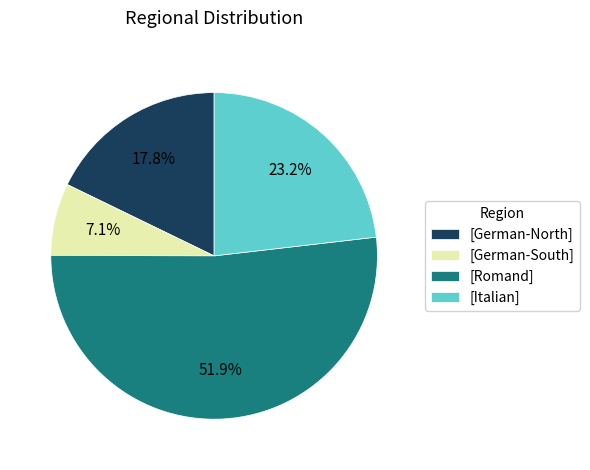

Combined, do [German-North] and [Romand] account for over 50%?

Yes